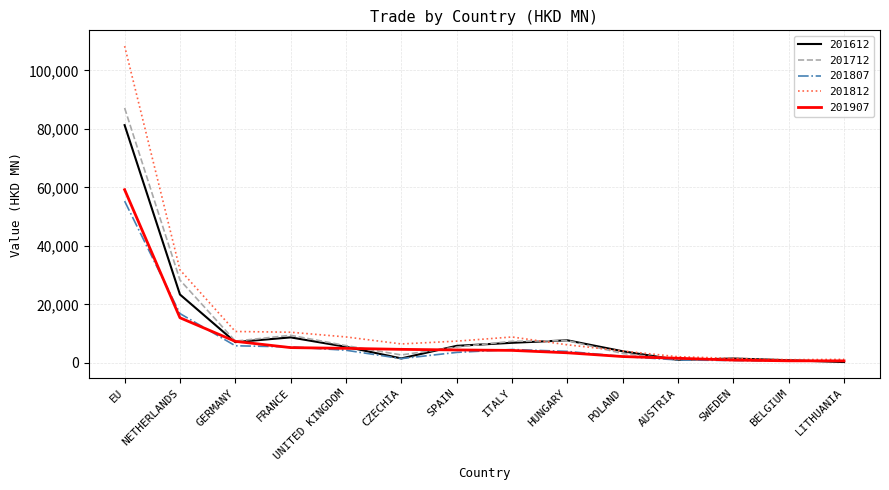

At which label does 201807 first exceed 3925?

EU